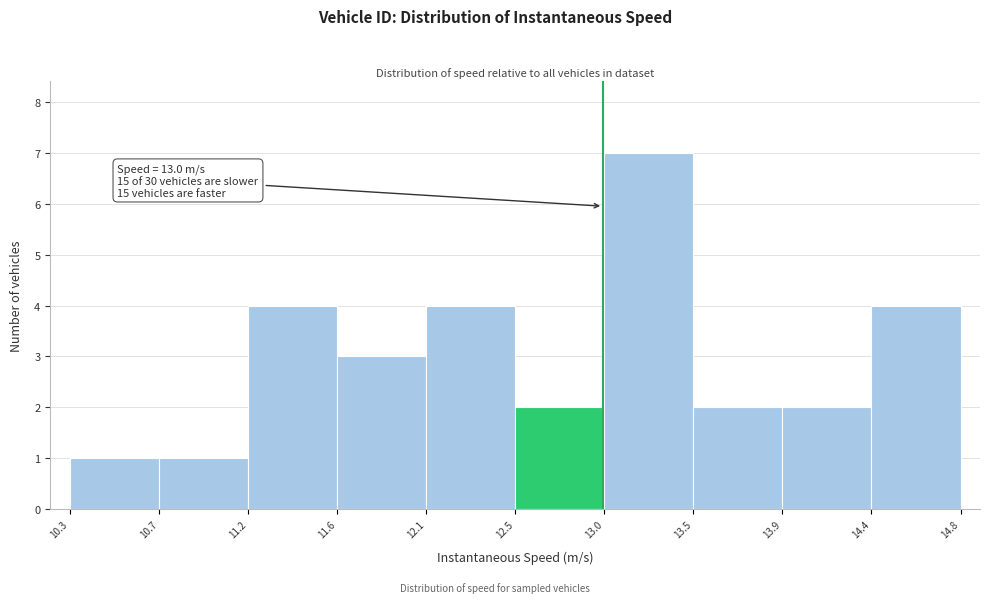

Over which range of the x-axis is the bar tallest?

13.0 to 13.5